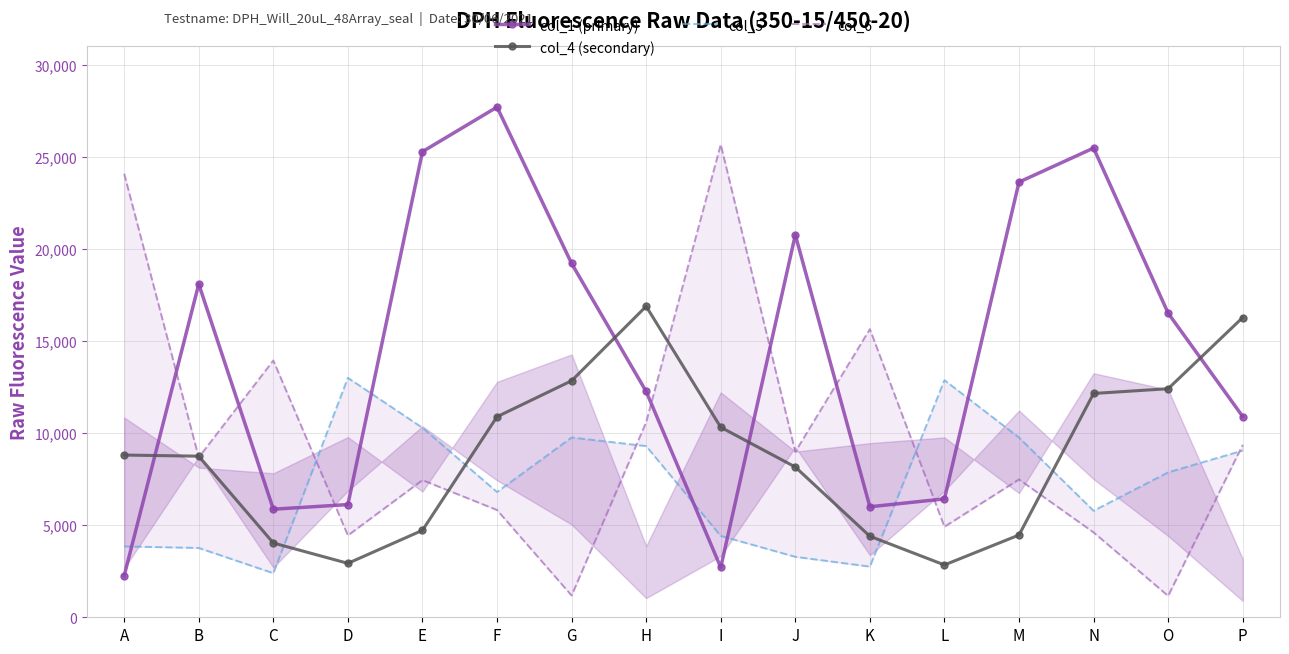

What is the sum of the col_1 (primary) values at H and A?

14513